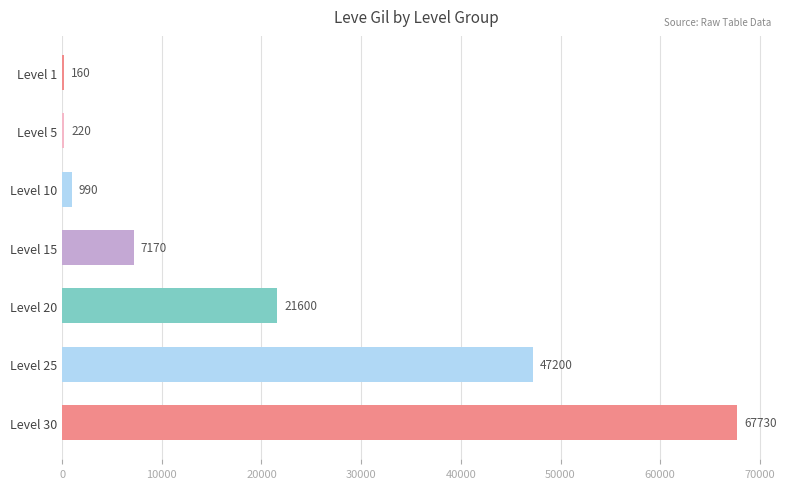

The value at Level 25 is 47200. True or false?

True